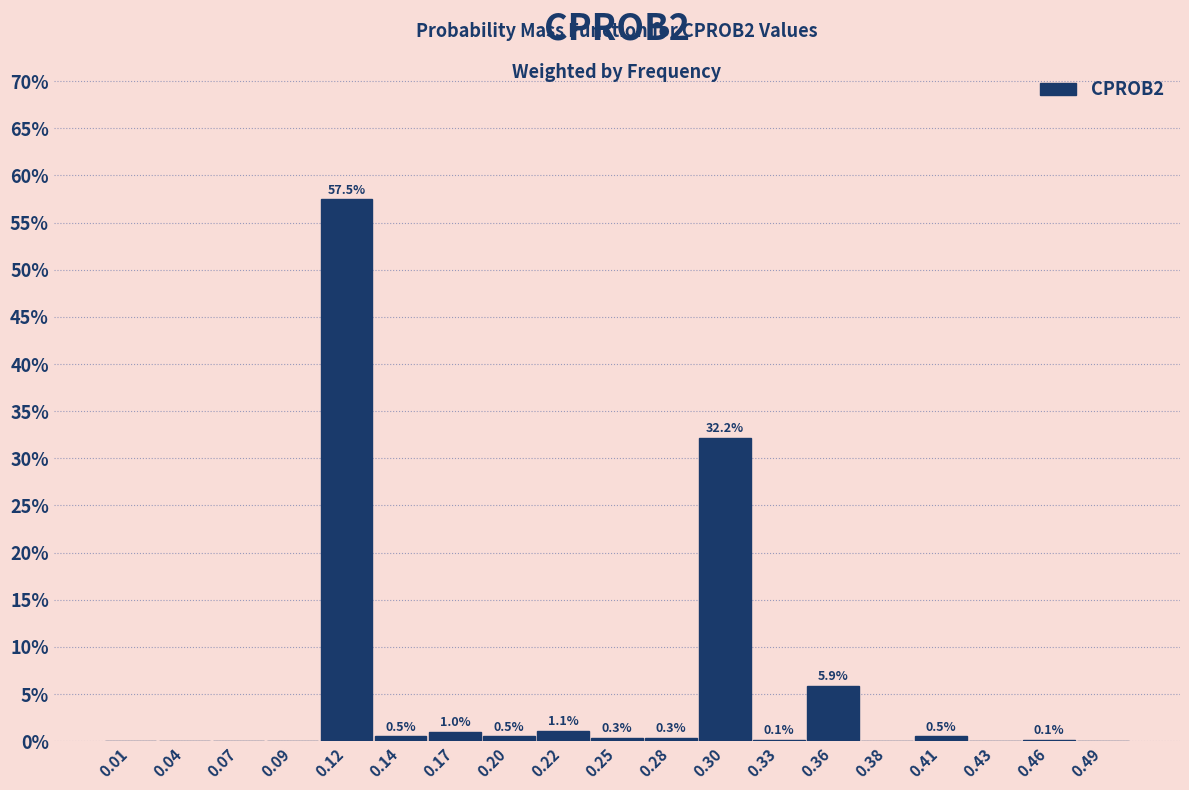

Which range on the x-axis has the tallest bar?

0.105 to 0.130